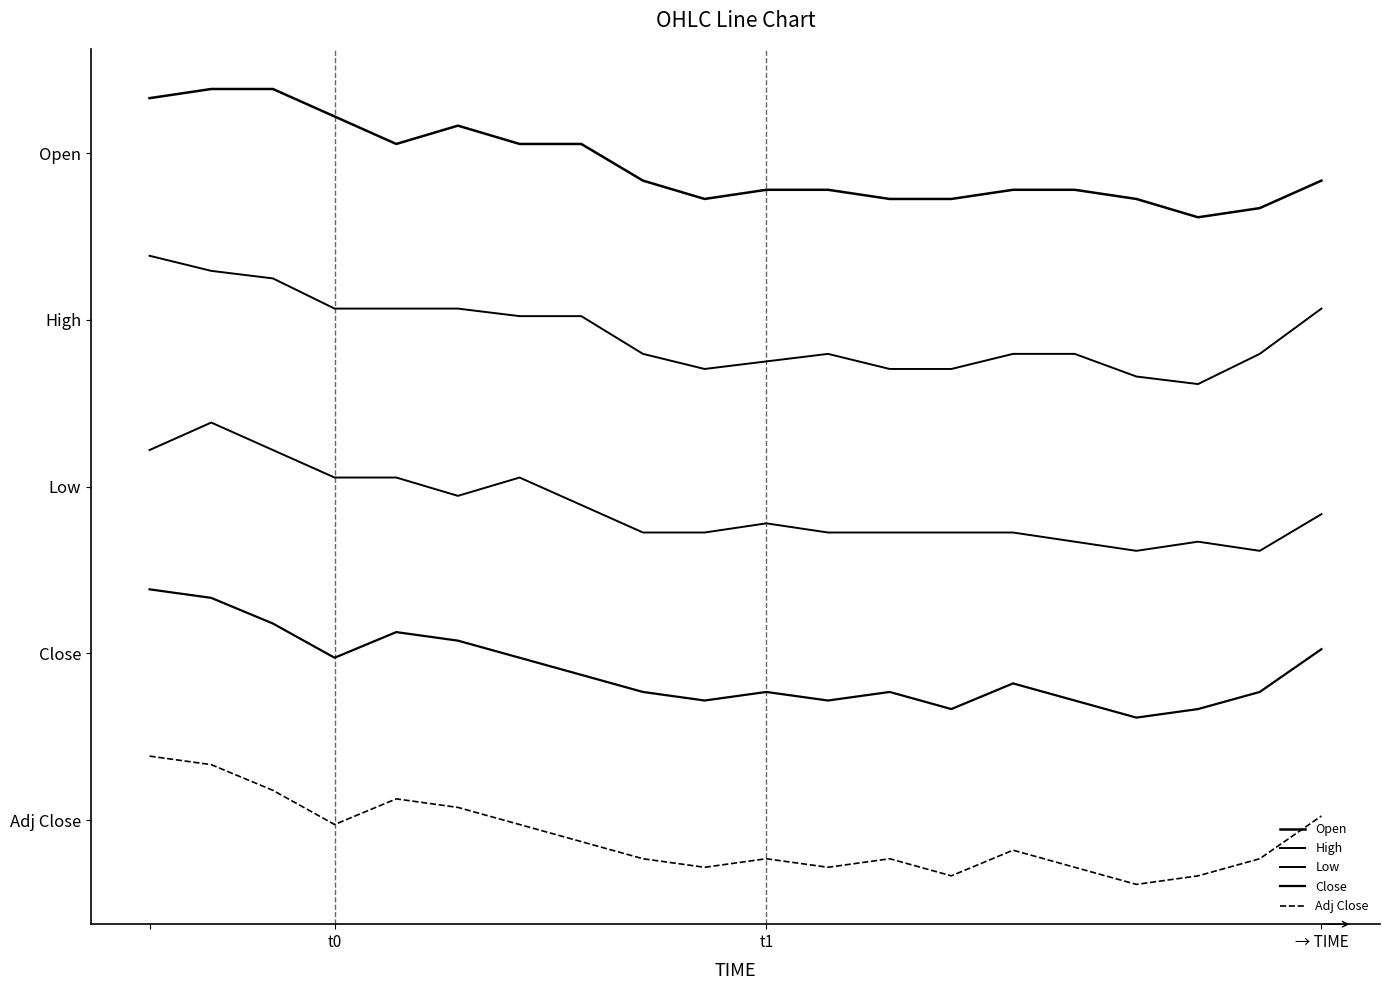

Is this an area chart (filled region under the line)?

No